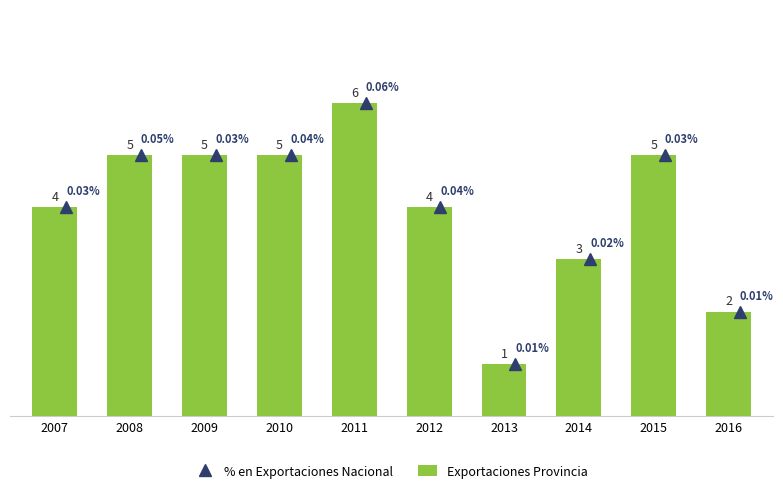

Reading left to right, what are all the values shown in this chart?

2007=4	2008=5	2009=5	2010=5	2011=6	2012=4	2013=1	2014=3	2015=5	2016=2